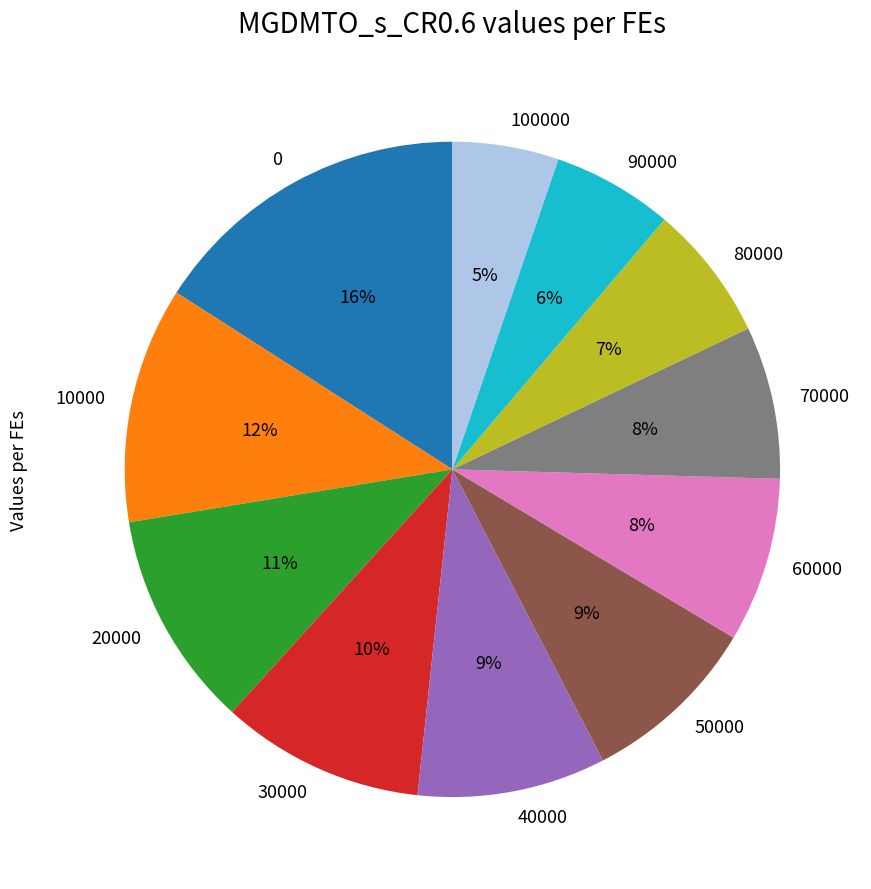

How many slices are in this pie chart?

11